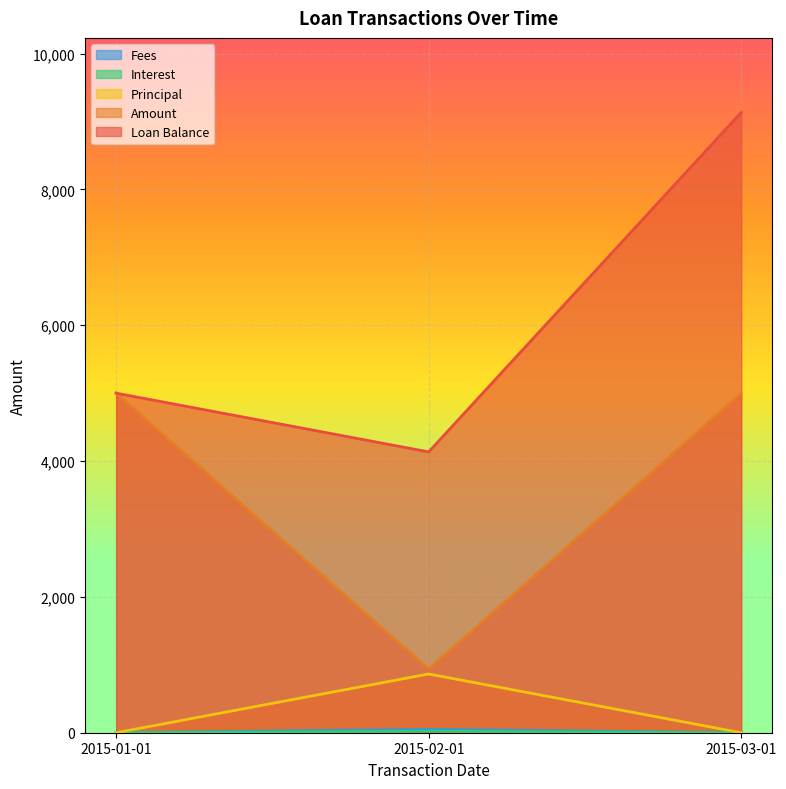

How many lines are shown in the chart?

5